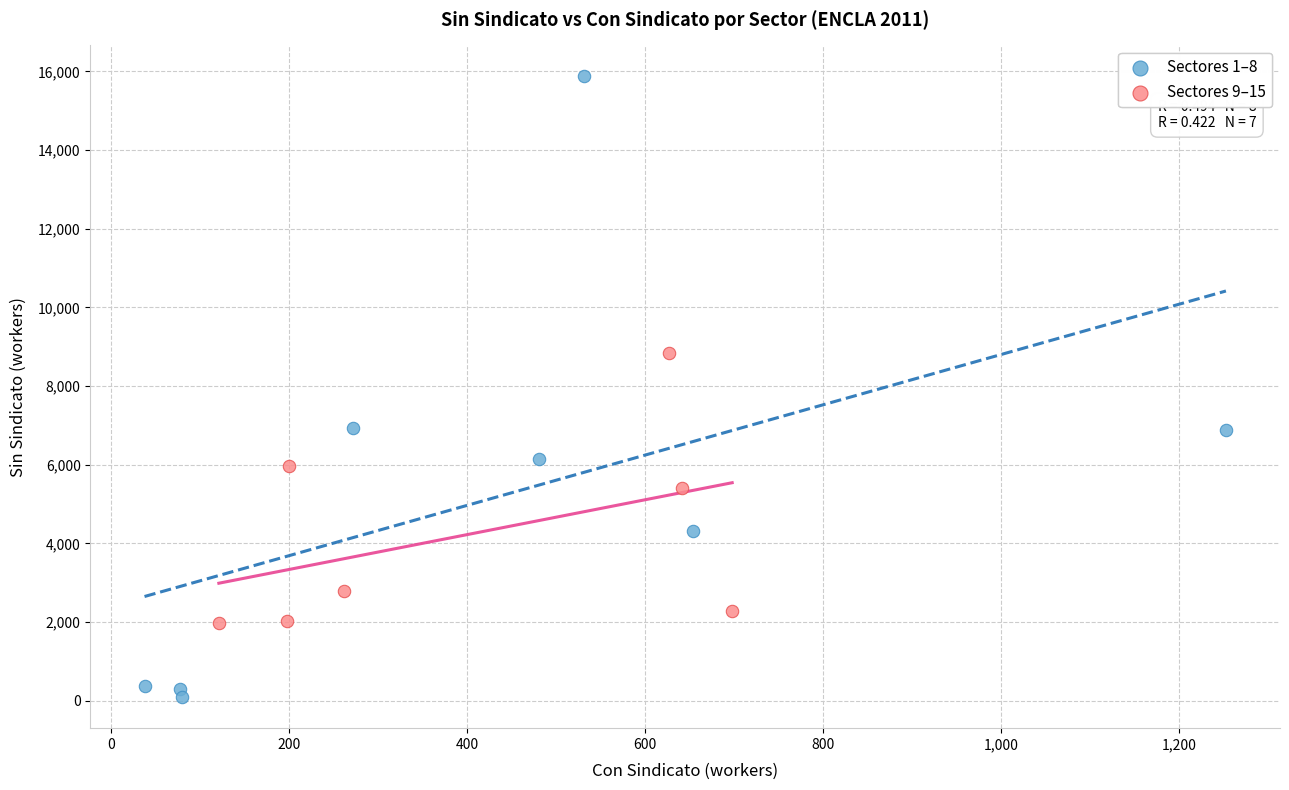

Which series contains the highest Y value?

Sectores 1–8